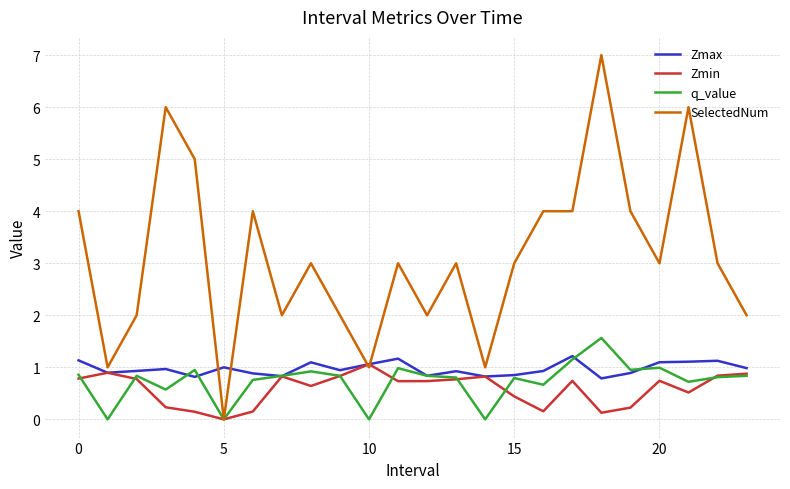

What is the difference between the second highest and minimum values in the SelectedNum series?

6.0